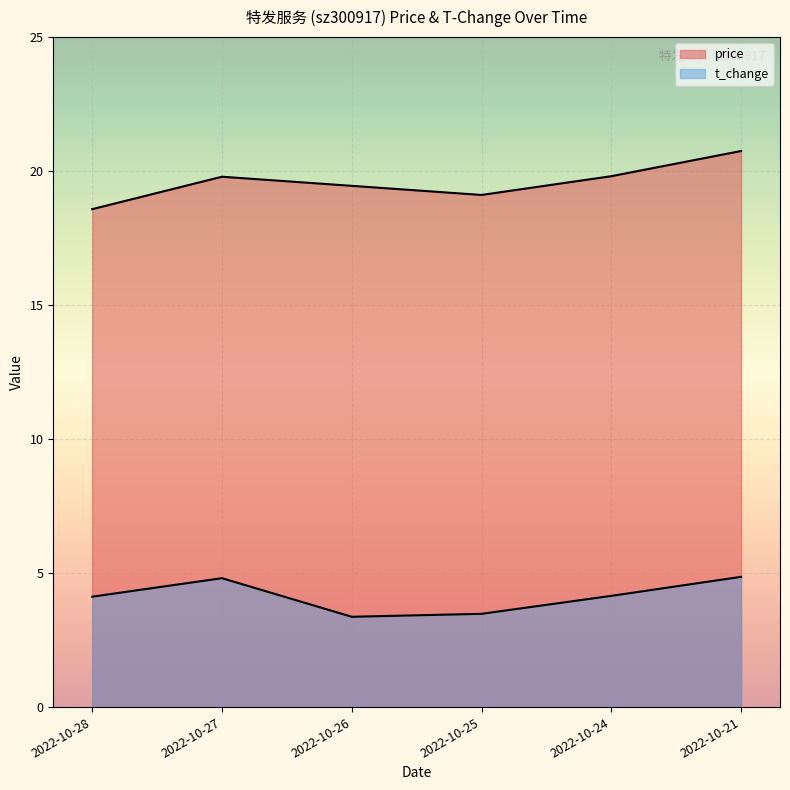

What is the difference between the maximum and minimum values in the t_change series?

1.5